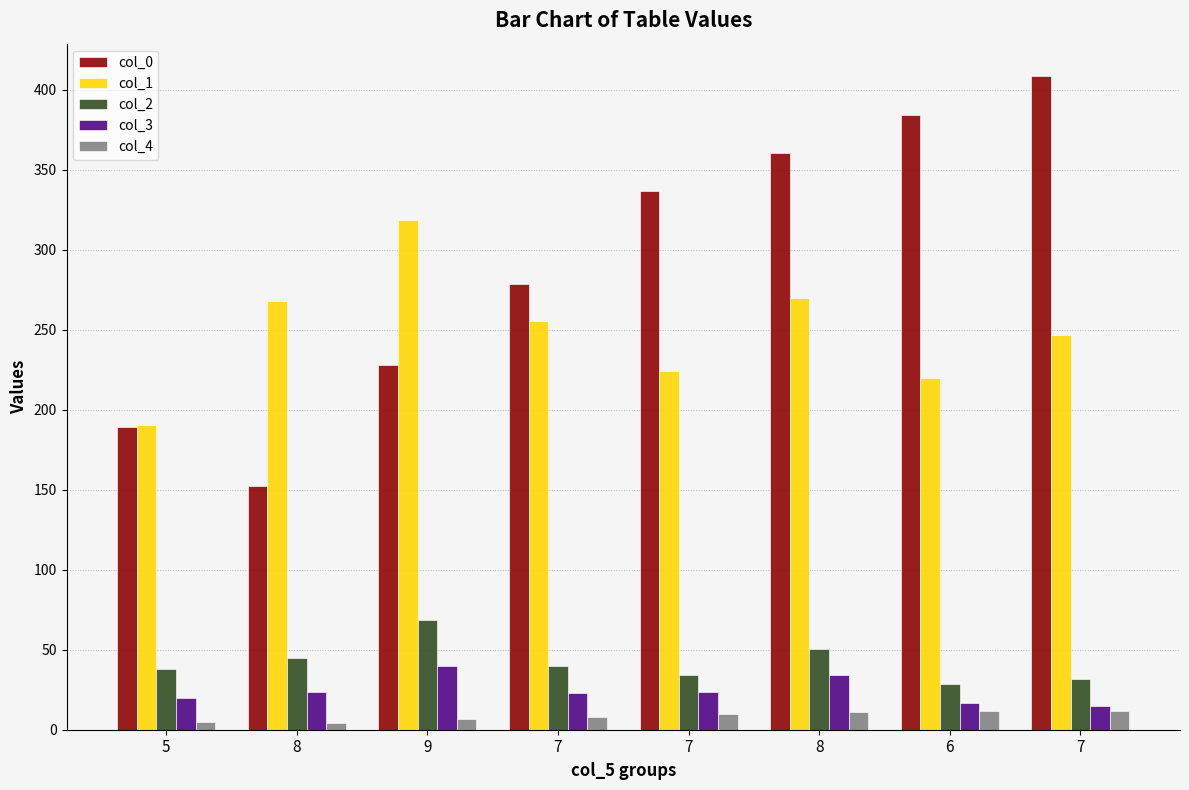

What is the label of the 1st bar from the right?

7